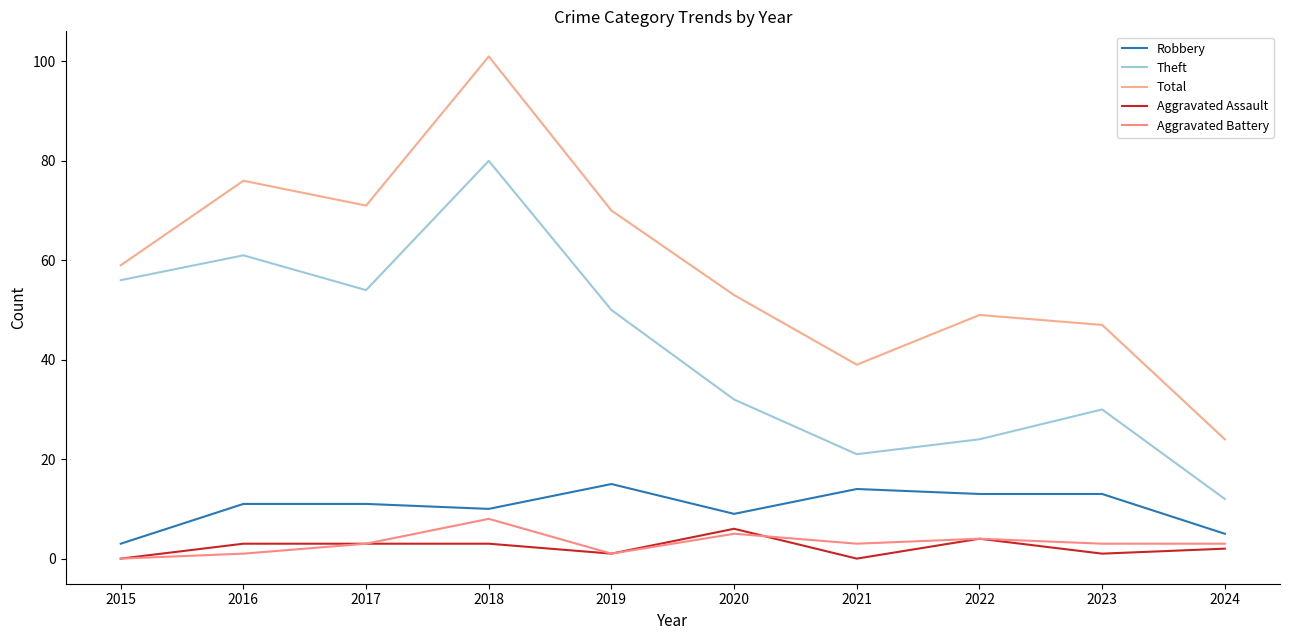

Which series has the largest total across all categories?

Total